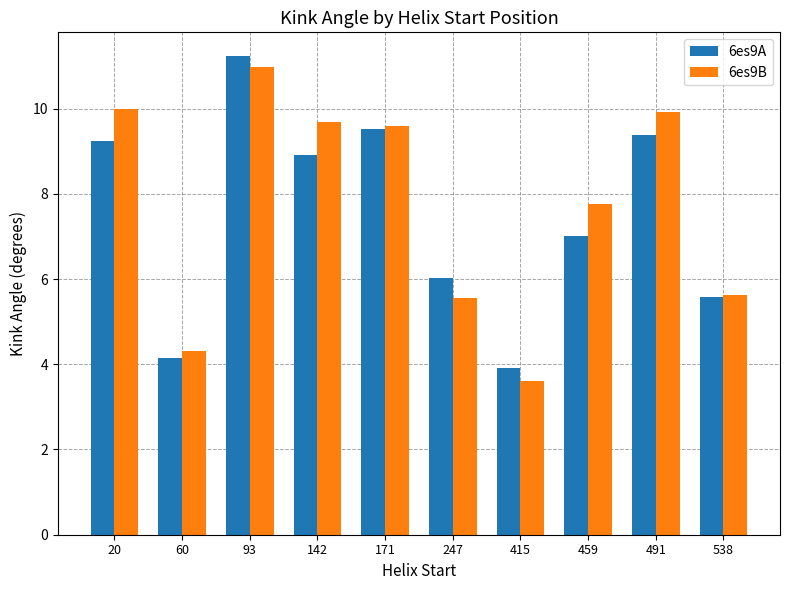

At which category does the chart reach its peak across all series?

93